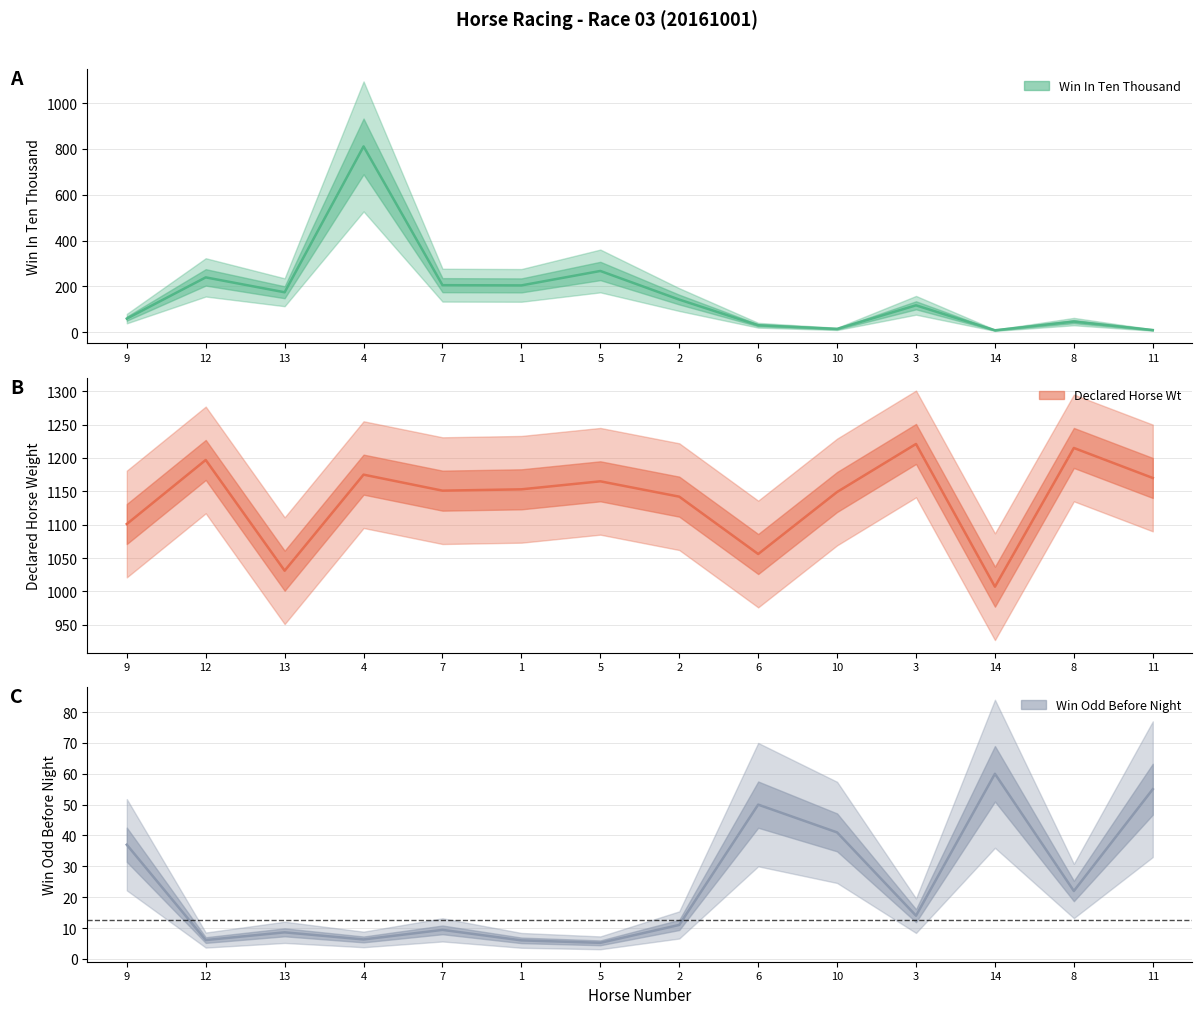

What is the average value of the WinOddBeforeNight series?

23.7